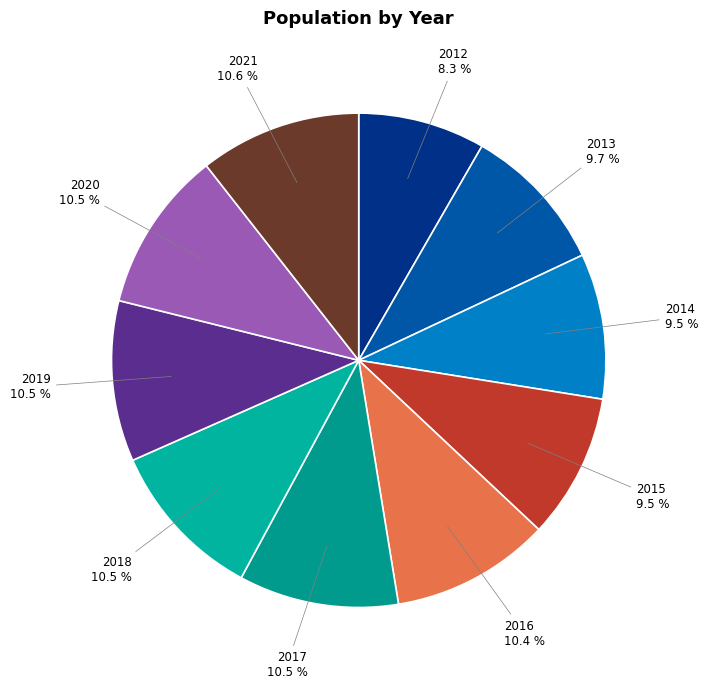

Is 2017 the majority of the pie?

No